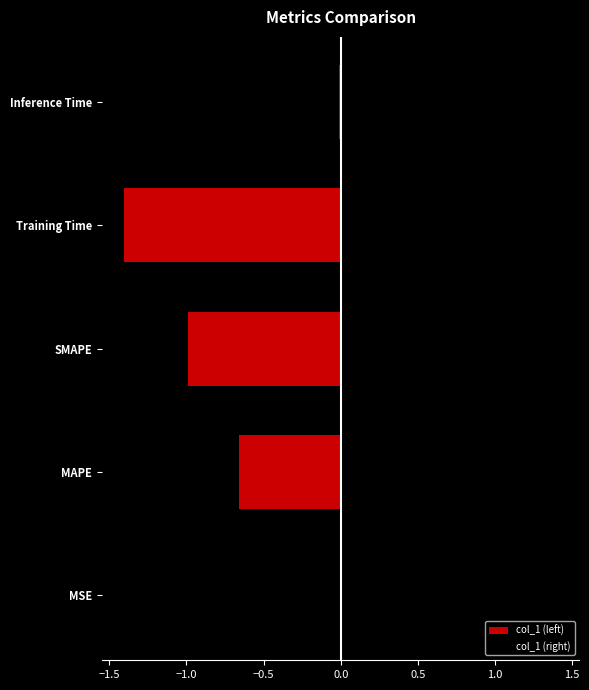

How many bars are there in total?

10